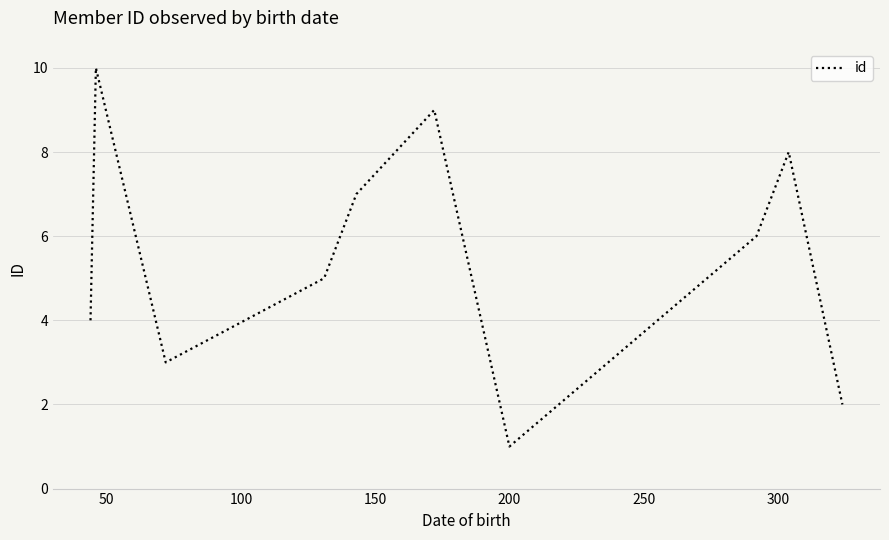

How many lines are shown in the chart?

1